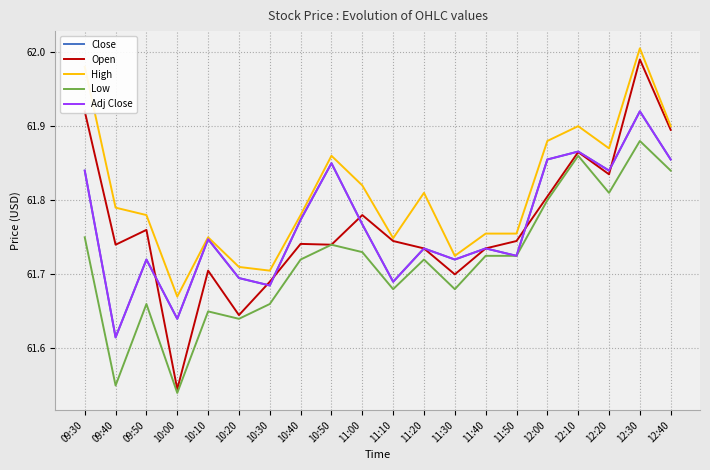

Where is the first local minimum for Close?

09:40